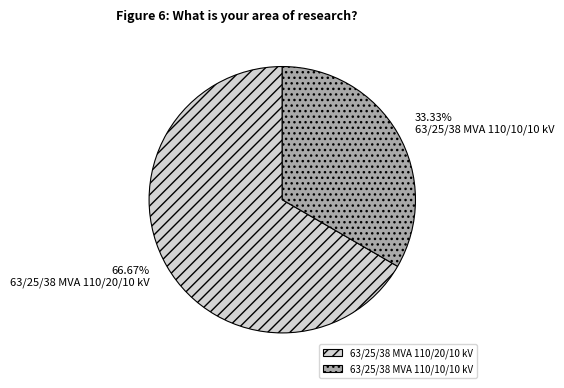

Is it true that 63/25/38 MVA 110/10/10 kV is 48% of the pie?

False